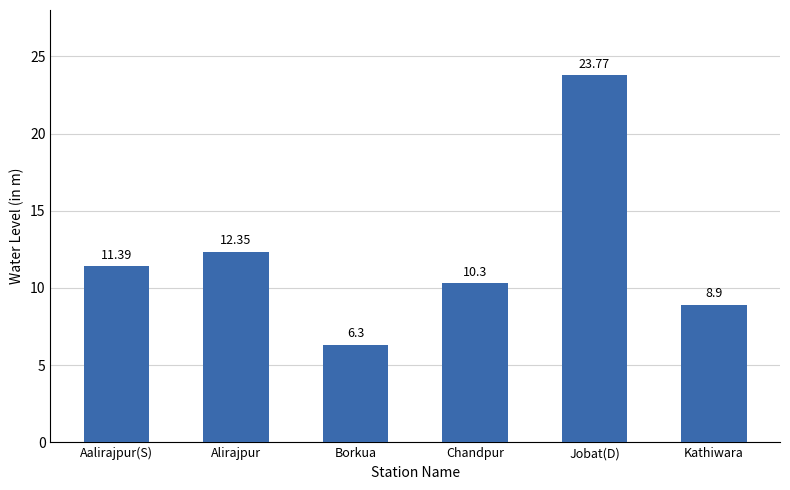

What is the label of the 2nd bar from the right?

Jobat(D)